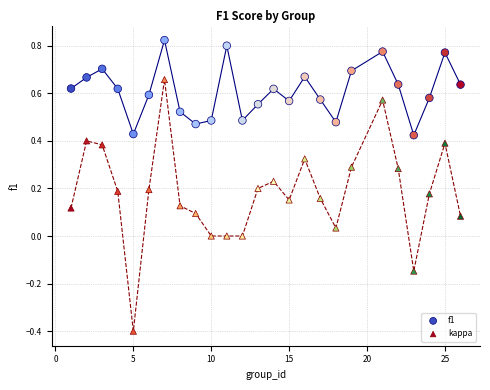

Which series reaches the maximum Y coordinate?

f1